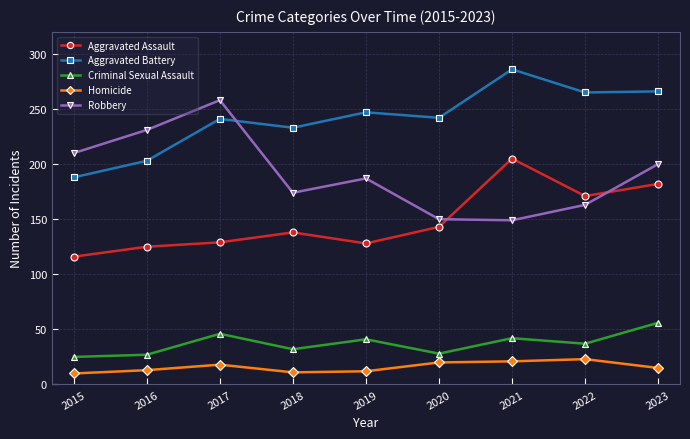

What is the average value of the Robbery series?

191